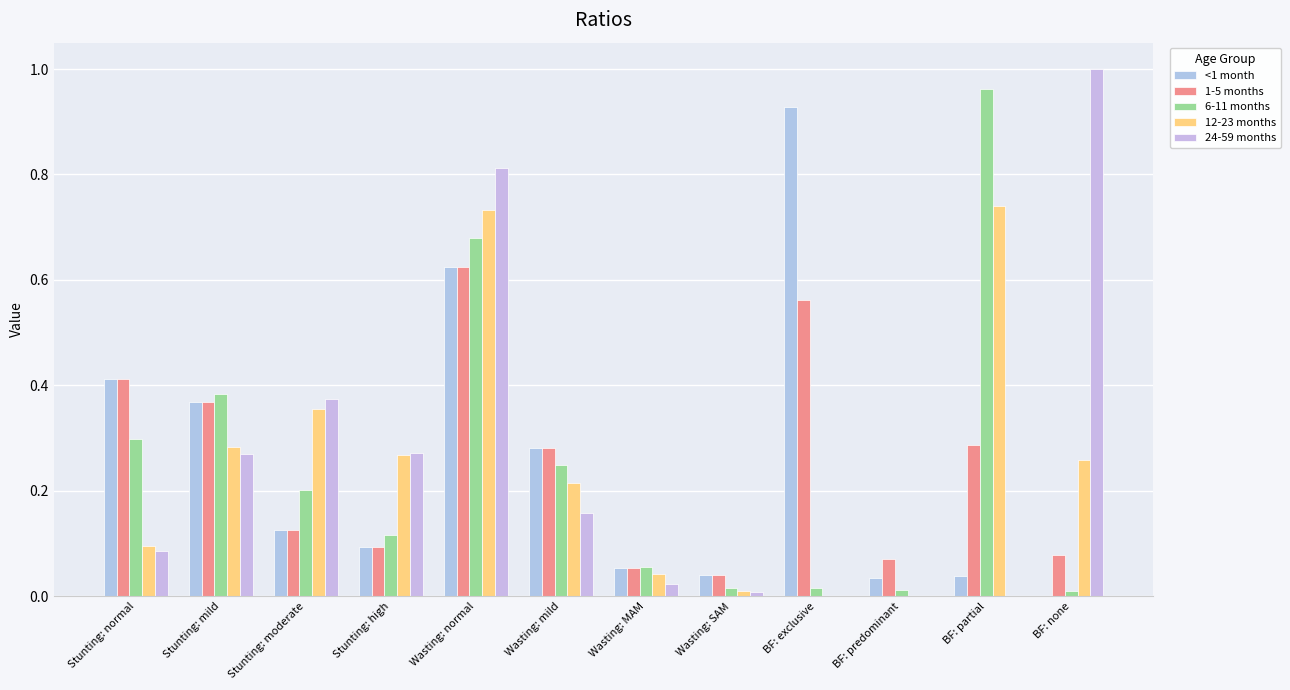

At which category is the sum across all series the highest?

Wasting: normal